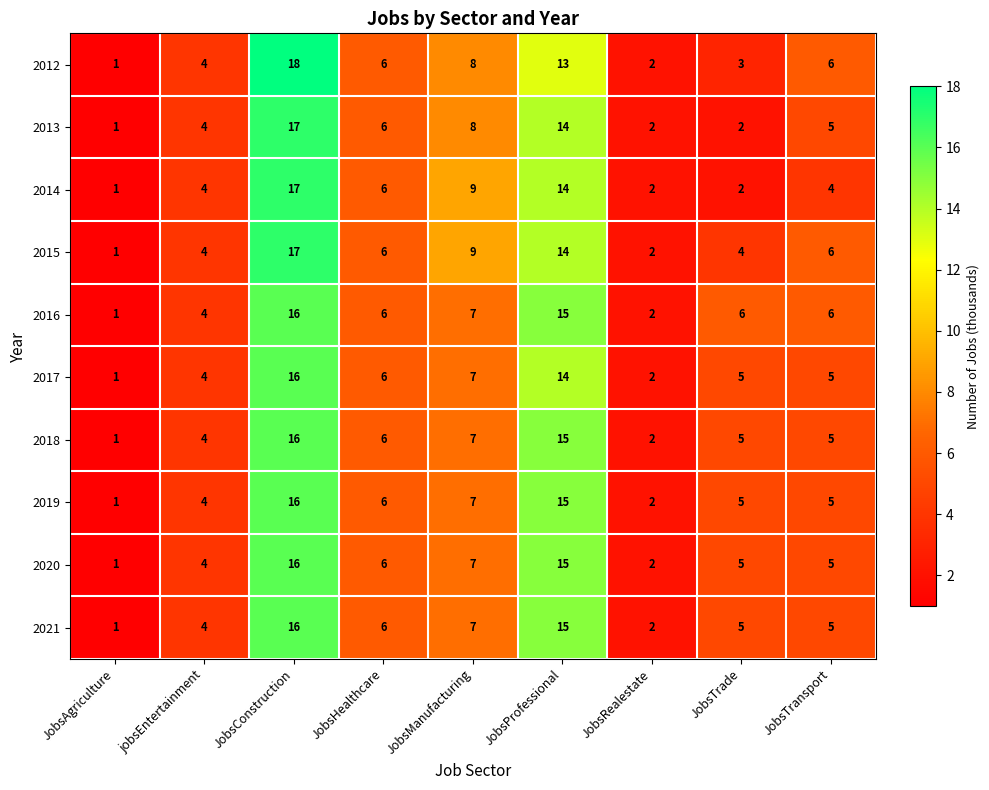

True or false: 2021 has a value of 5 at JobsTransport.

True